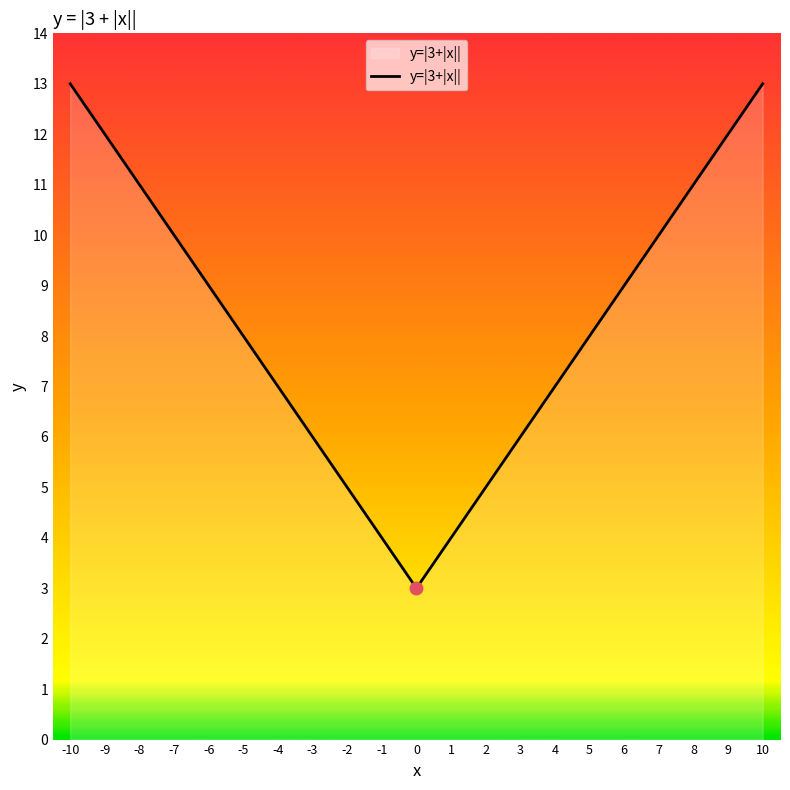

The value at 2 is 8. True or false?

False